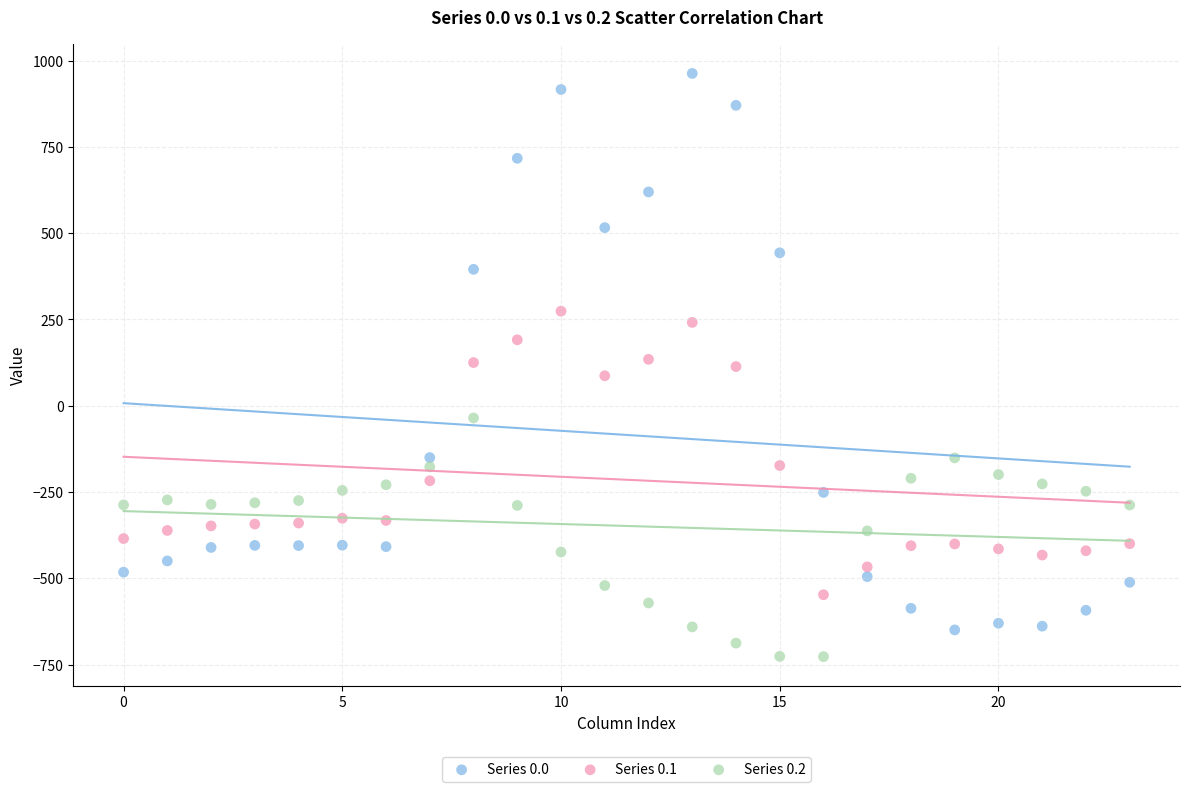

Across all data points, what is the range of Y values (max minus min)?

1689.3